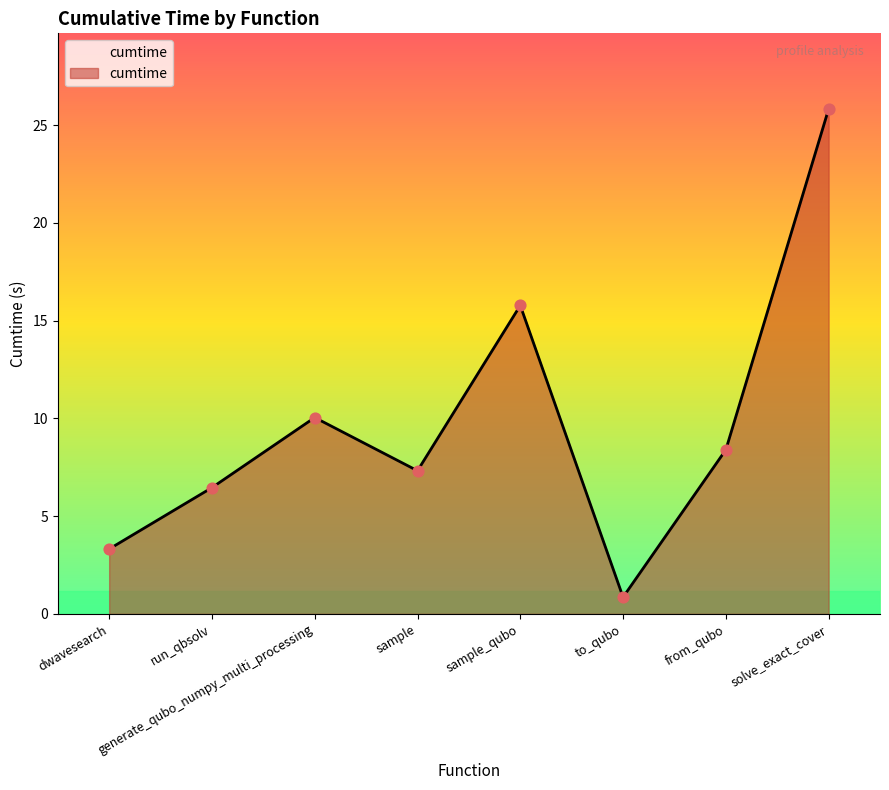

Between generate_qubo_numpy_multi_processing and sample_qubo, which is larger?

sample_qubo